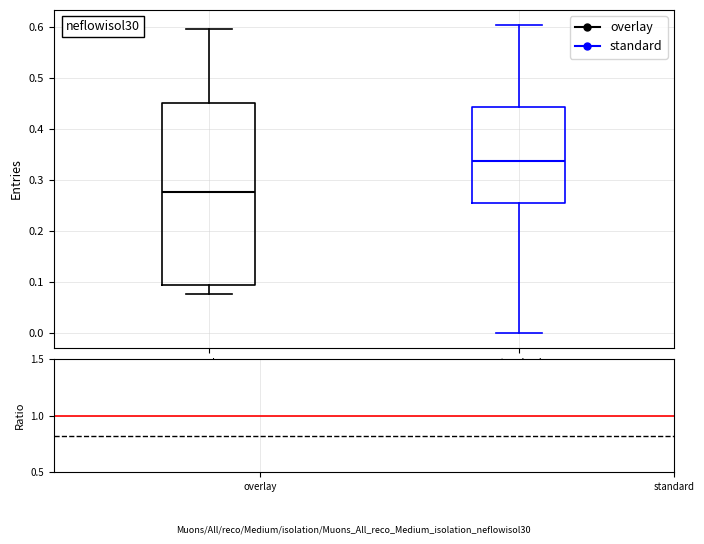

Reading left to right, read every box against the y-axis: the position of its median line, the range the box covers, and the ends of its whiskers. The values are not printed on the chart, so give them approximately, as read against the axis.

overlay: median 0.28, box 0.09 to 0.45, whiskers 0.08 to 0.60
standard: median 0.34, box 0.26 to 0.44, whiskers 0.00 to 0.60